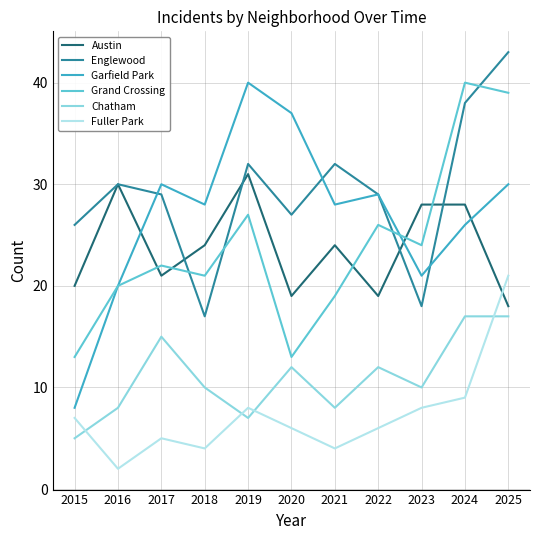

What is the highest value of the Austin series?

31